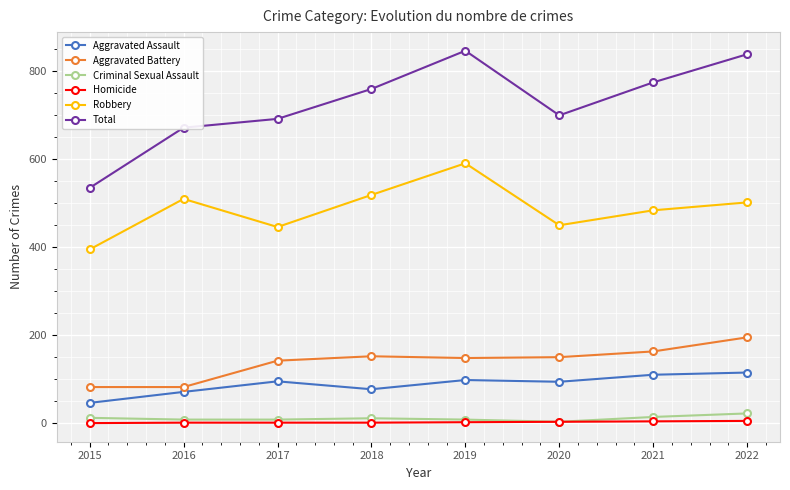

How many interior local valleys does the Total series have?

1